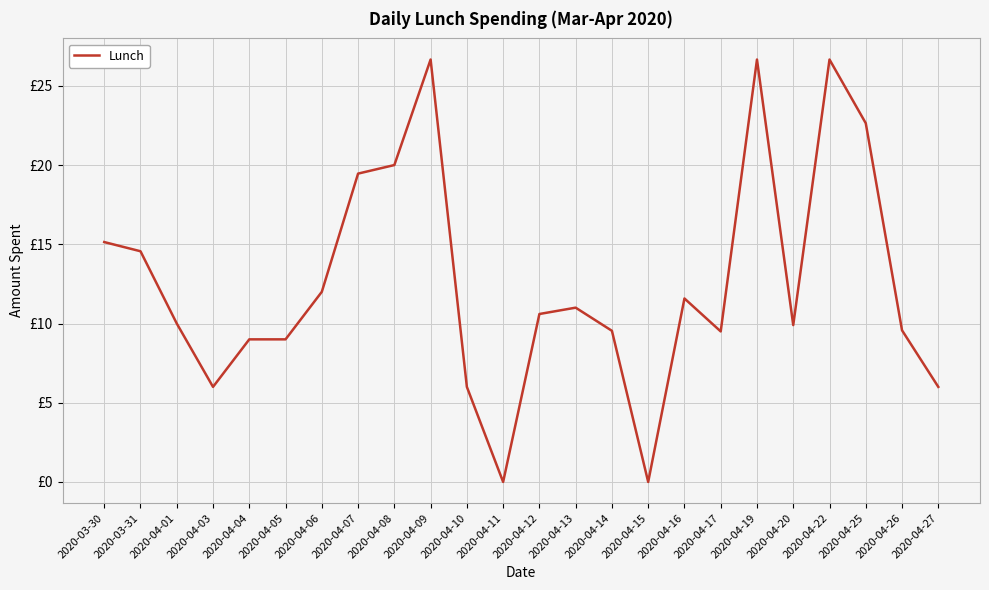

What is the value of the 22nd point from the left?

22.6